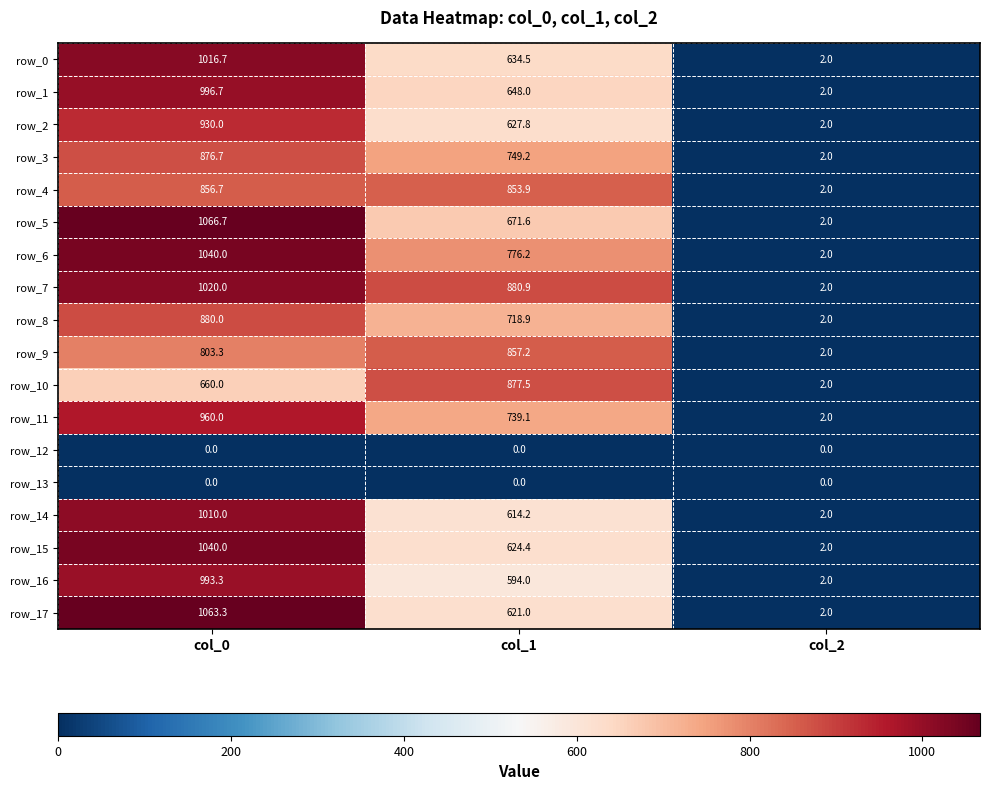

What is the difference between the second highest and minimum values in the row_17 series?

619.0